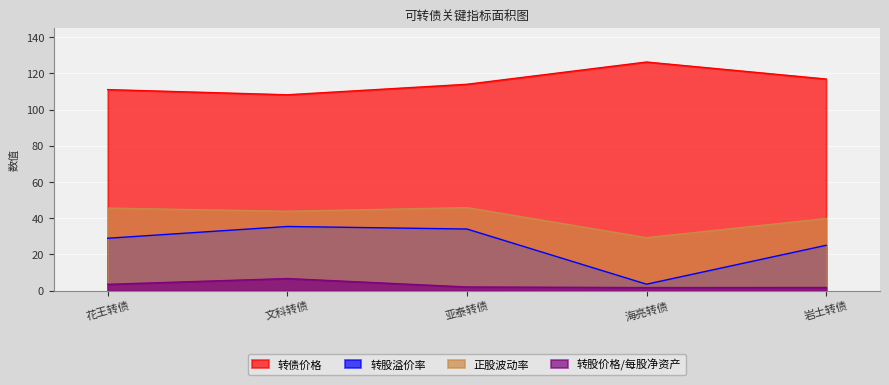

Which series has the widest spread of values?

转股溢价率